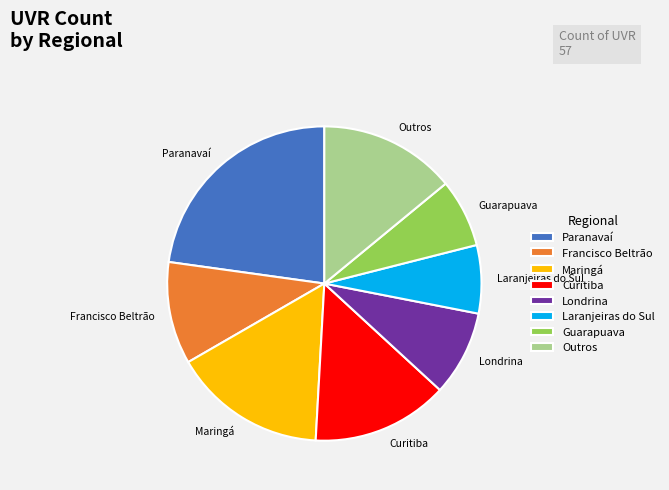

Is it true that Outros is 14% of the pie?

True